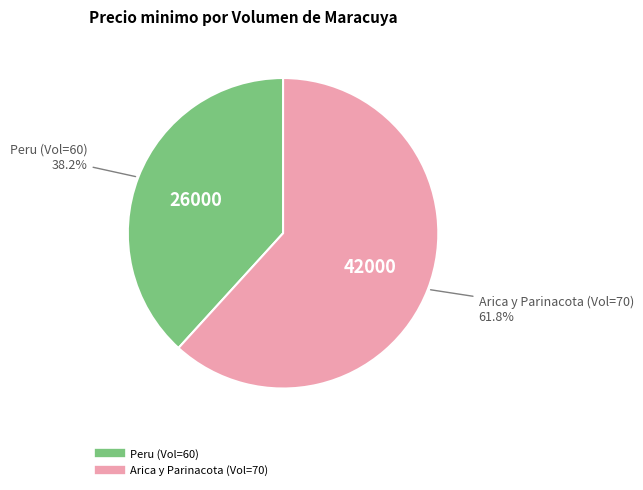

Does any single category account for the majority?

Yes